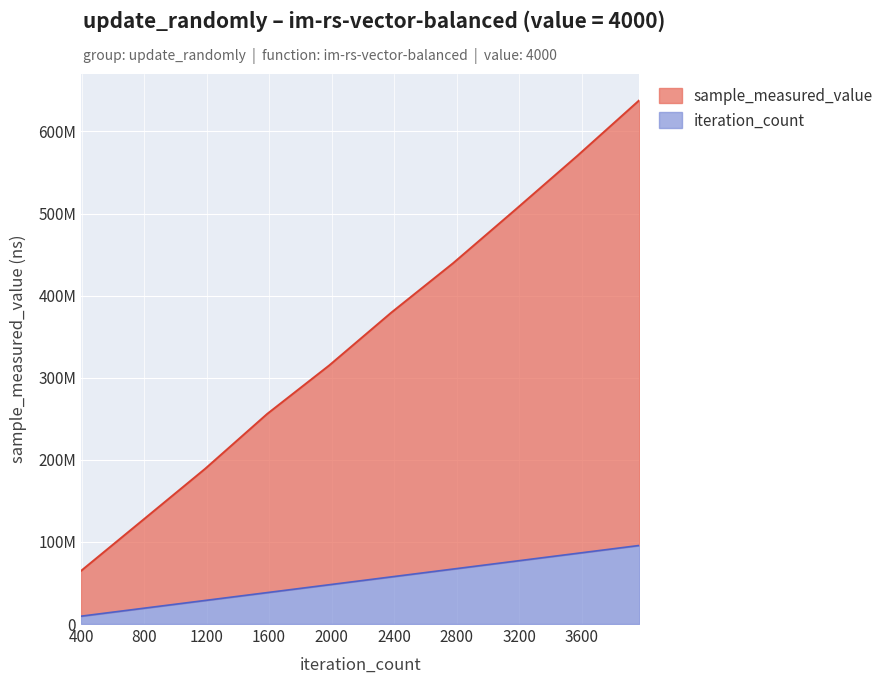

True or false: sample_measured_value and iteration_count cross at least once.

False